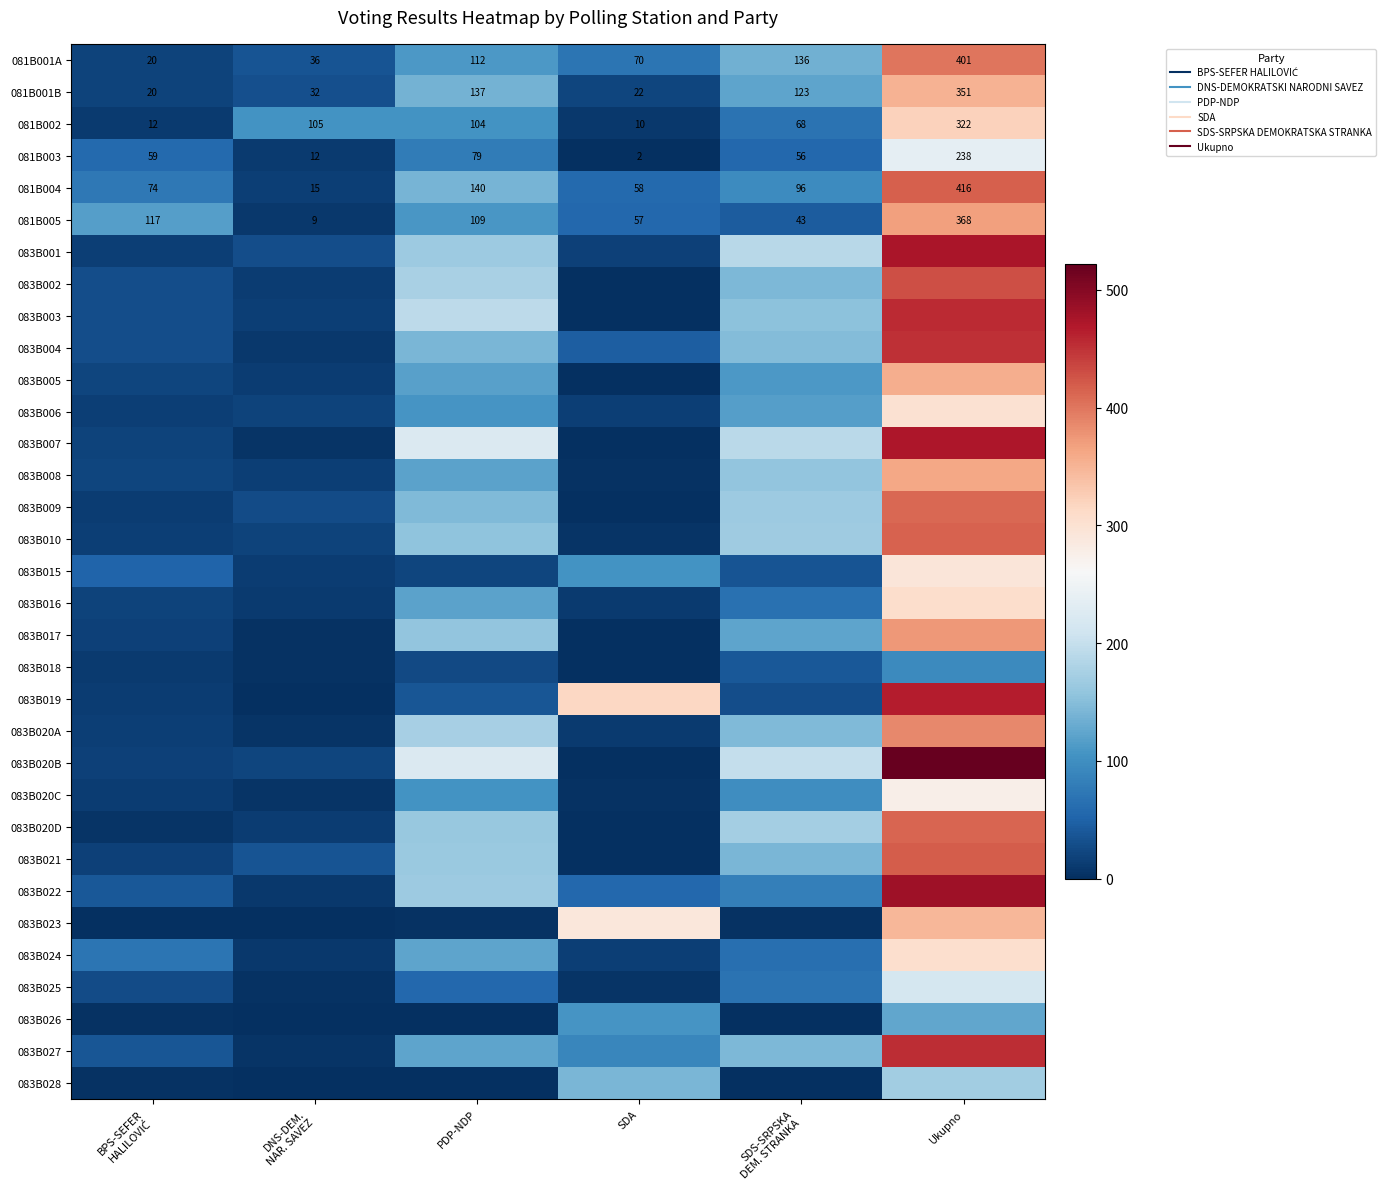

Is the value of 083B024 at BPS-SEFER HALILOVIĆ greater than the value of 081B001B at BPS-SEFER HALILOVIĆ?

Yes